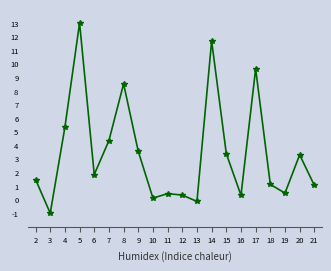

What is the value of the 5th point from the left?

1.8